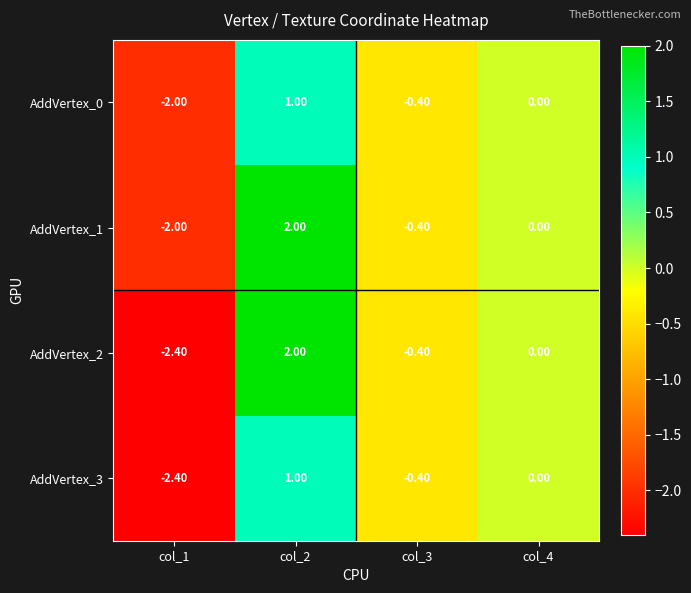

What is the difference between the maximum and second lowest values in the AddVertex_3 series?

1.4